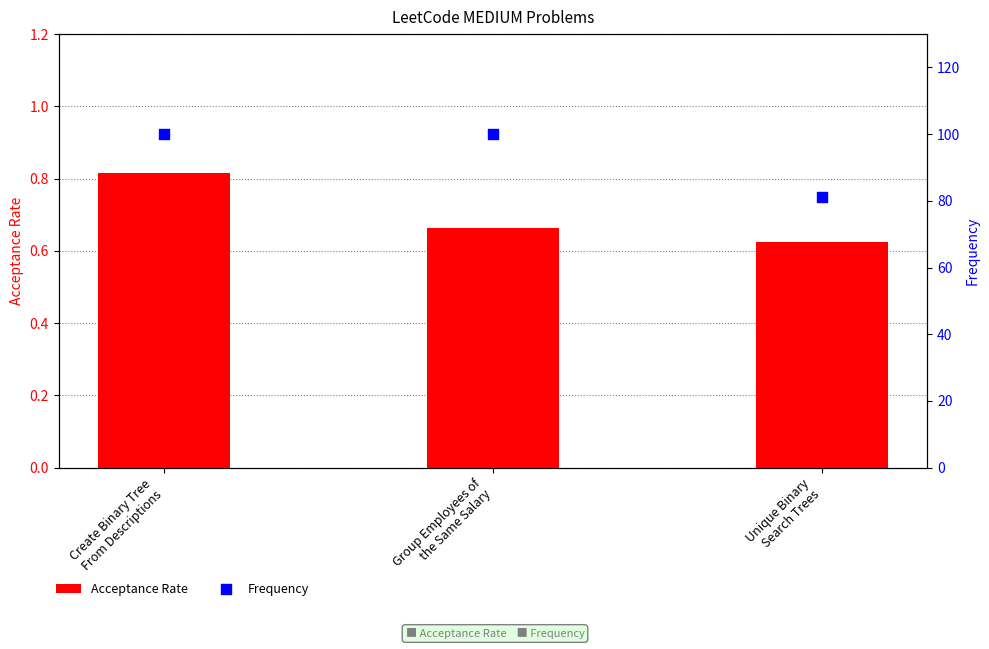

Which series reaches the maximum Y coordinate?

Frequency